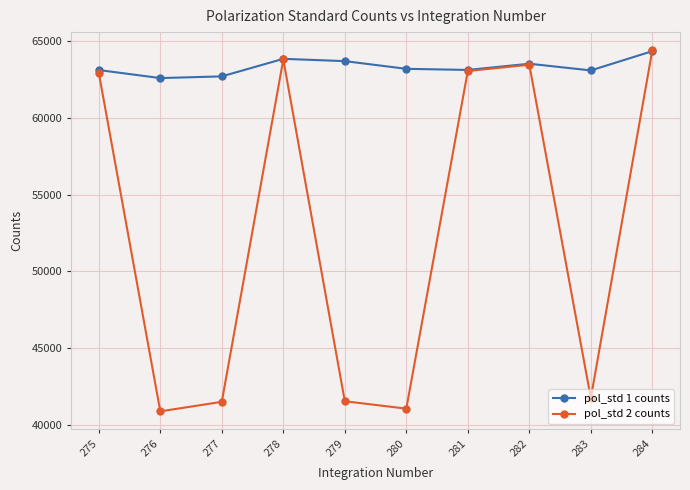

What are all the series names shown in the legend?

pol_std 1 counts, pol_std 2 counts